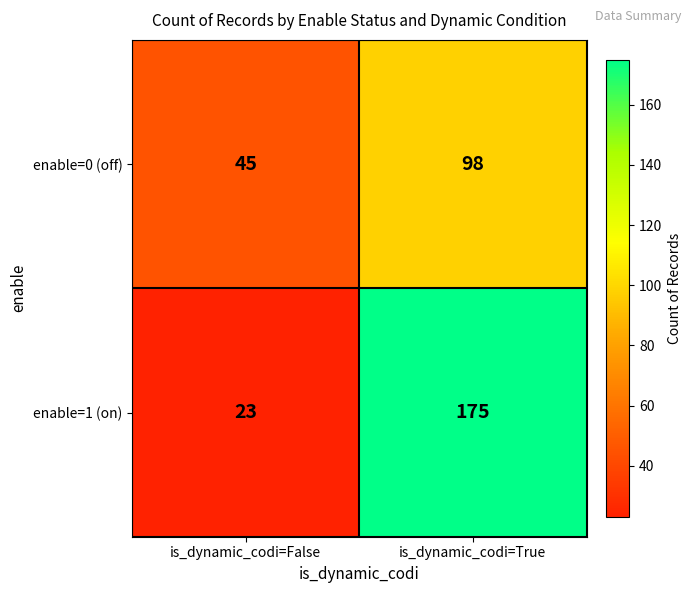

What is the sum of all enable=1 (on) values?

198